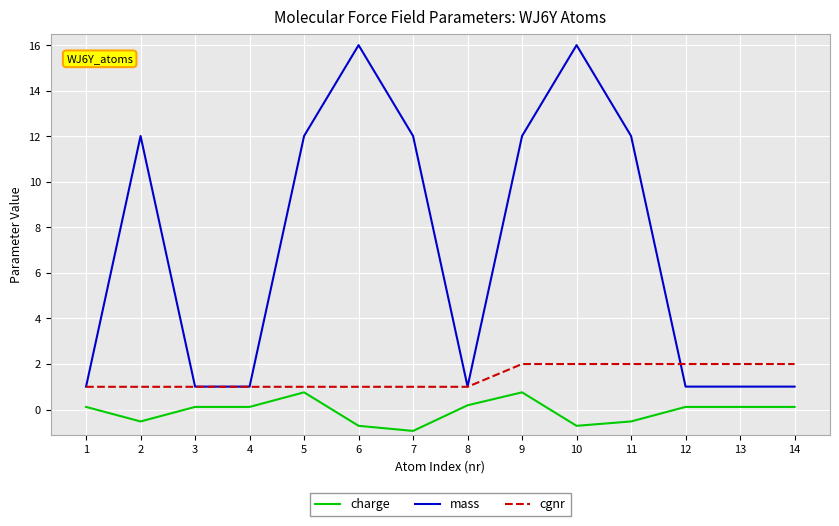

True or false: charge and mass intersect in this chart.

False